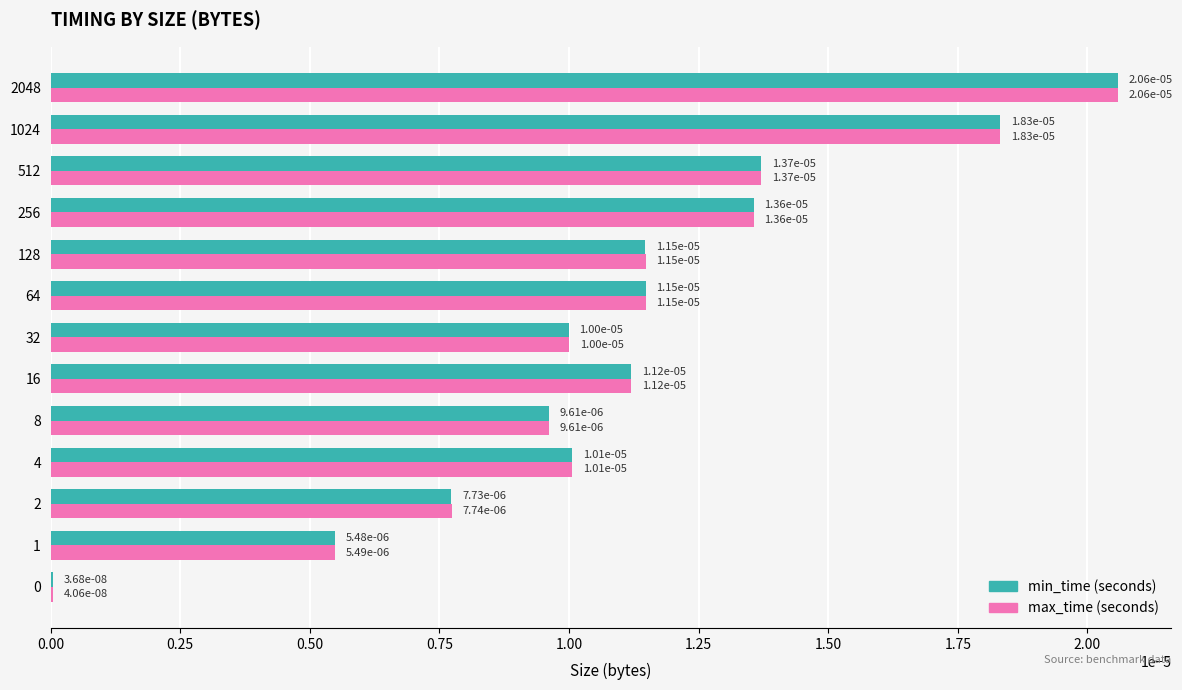

At which category does the chart reach its peak across all series?

2048